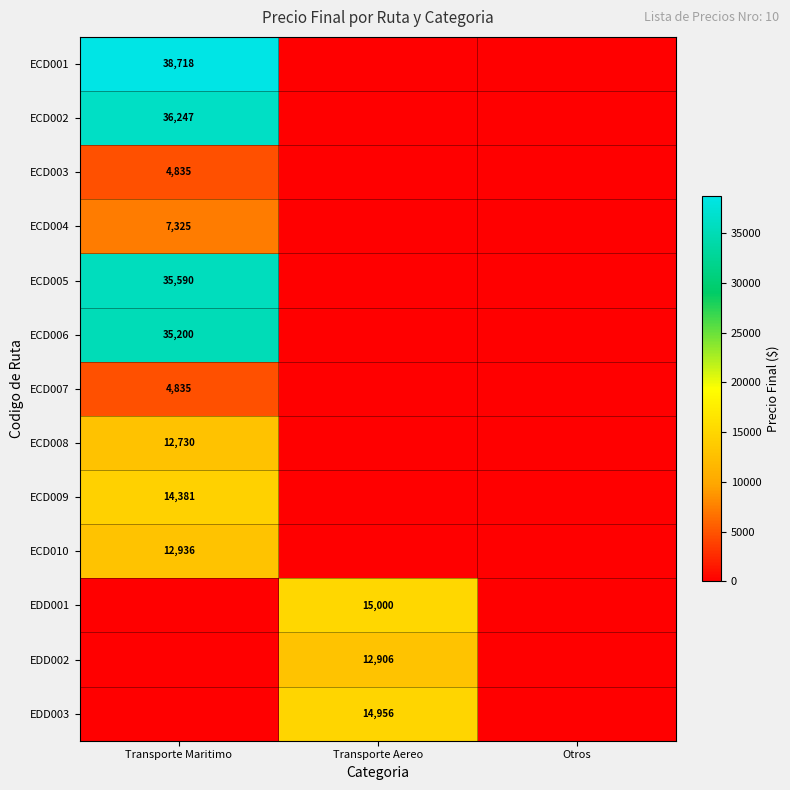

Is it true that ECD001 equals 18252 at Transporte Maritimo?

False